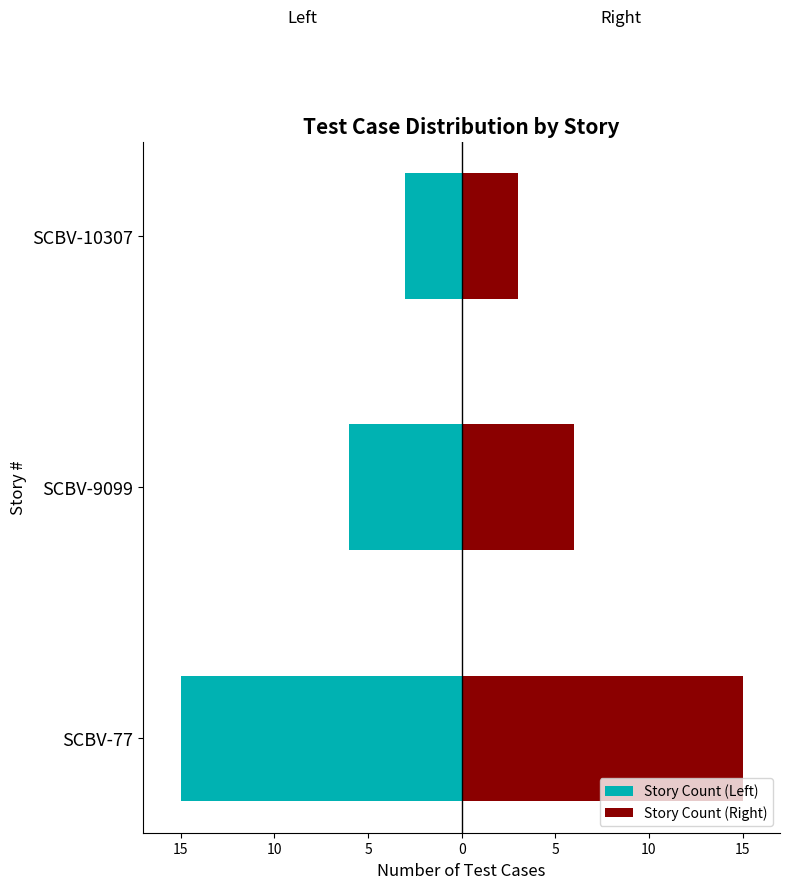

What is the average value of the Story Count (Left) series?

-8